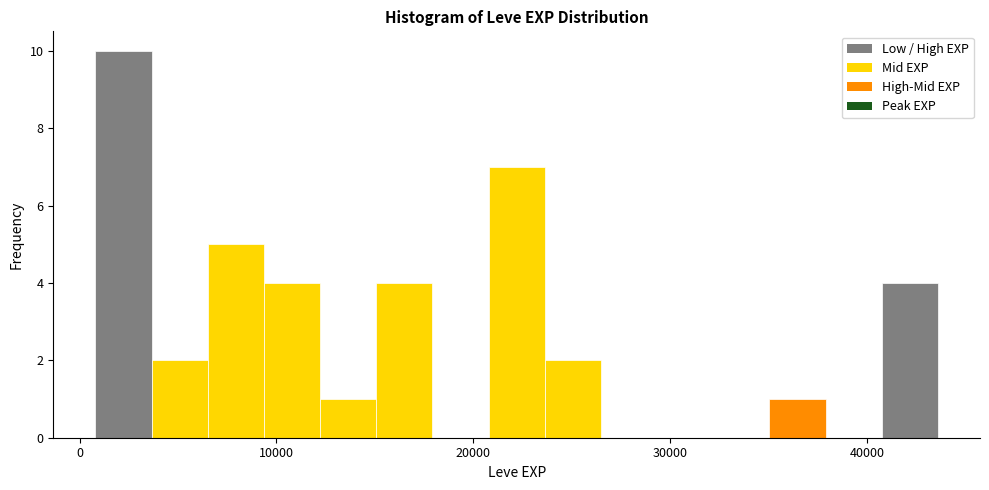

Read against the x-axis, roughly where is the centre of the tallest bar?

2000